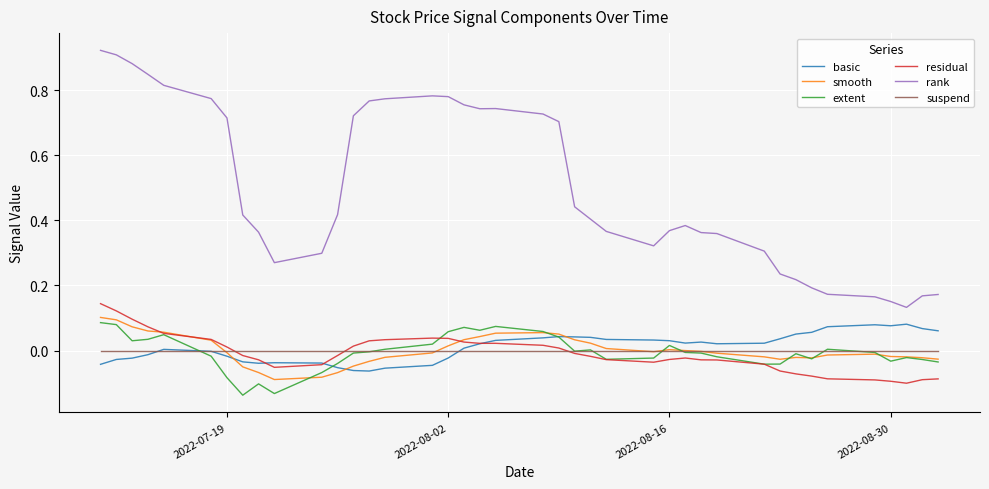

True or false: extent and rank cross at least once.

False